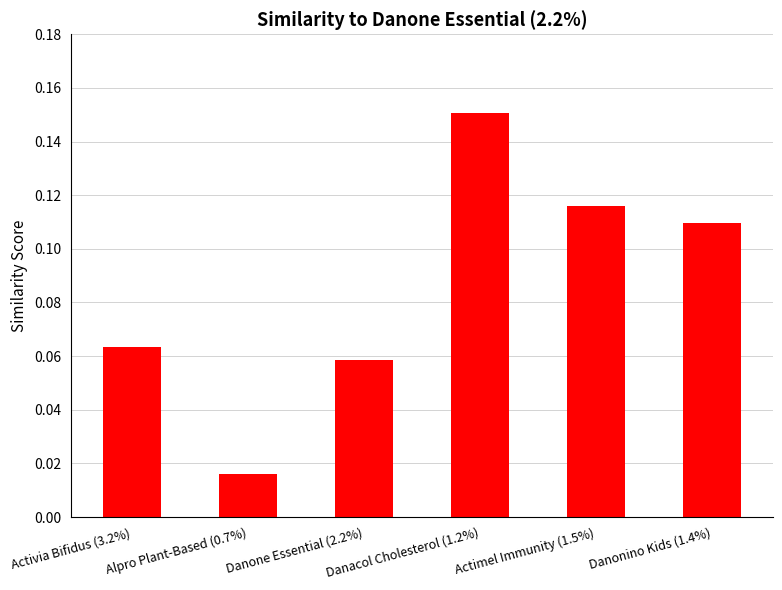

How many values are between 0 and 1?

6